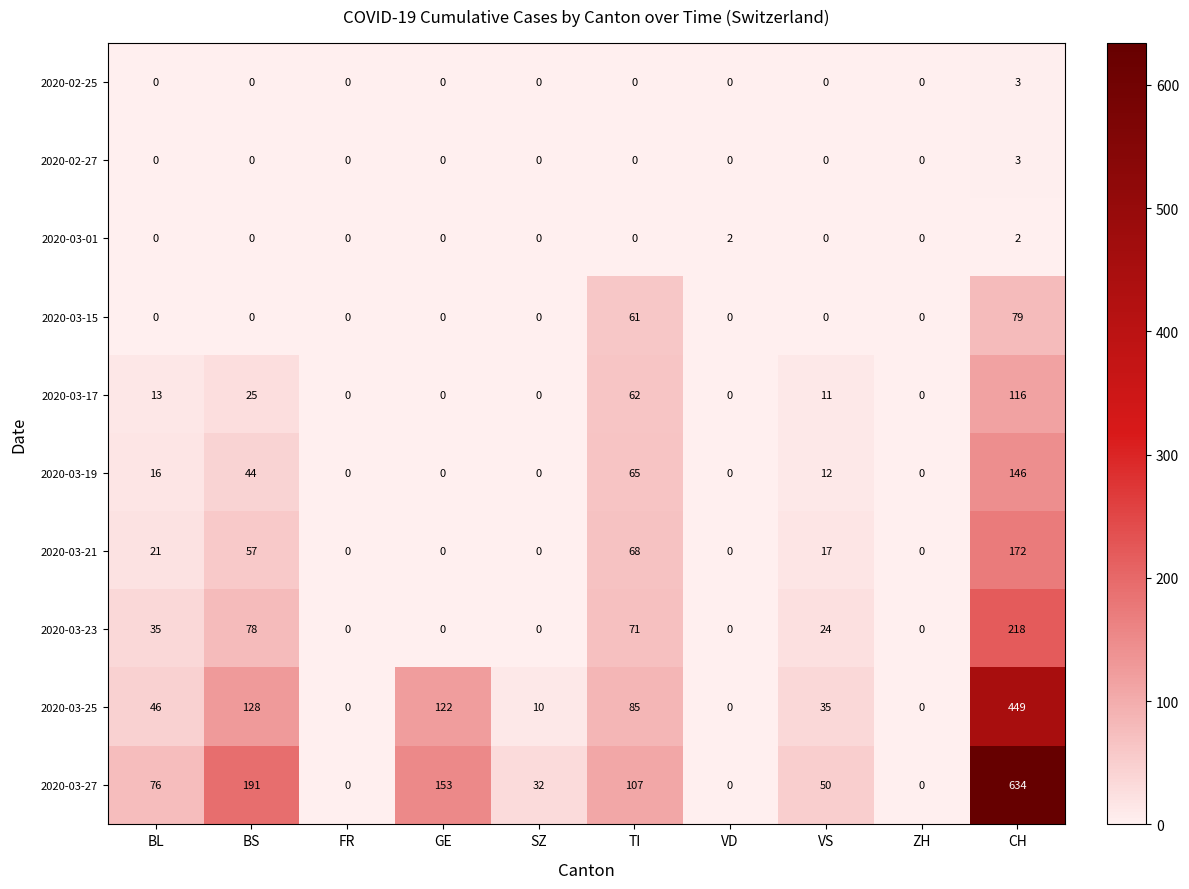

Which category has the highest value in the 2020-03-17 series?

CH